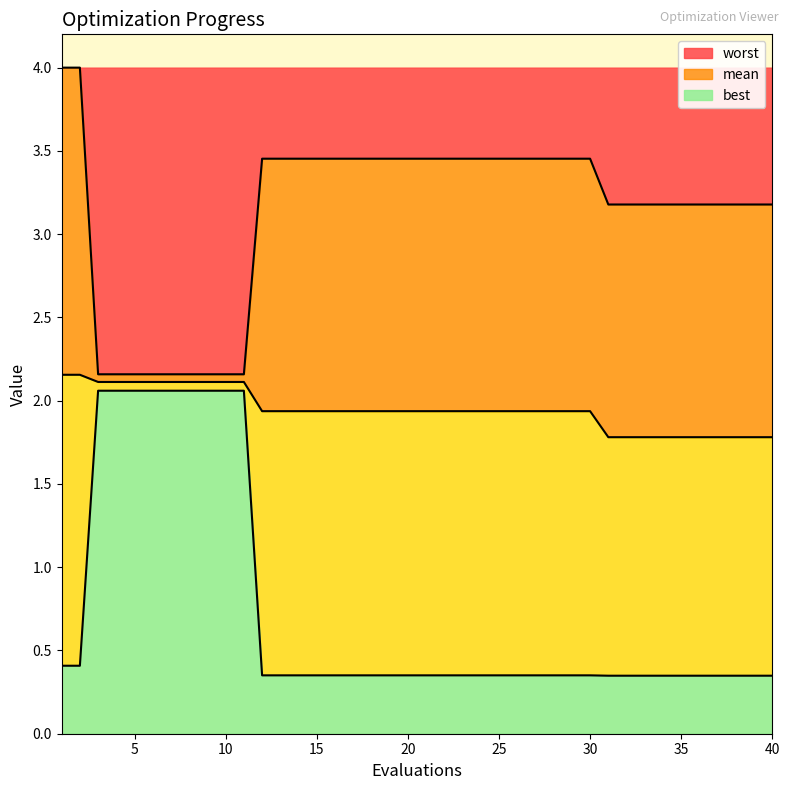

True or false: worst and best intersect in this chart.

False